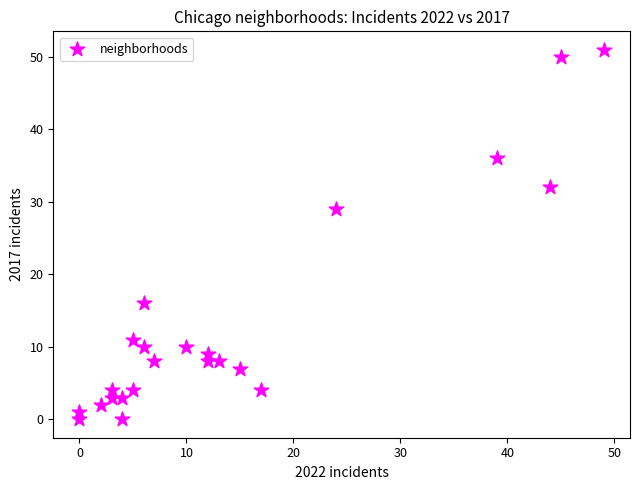

What is the range of Y values (max minus min)?

51